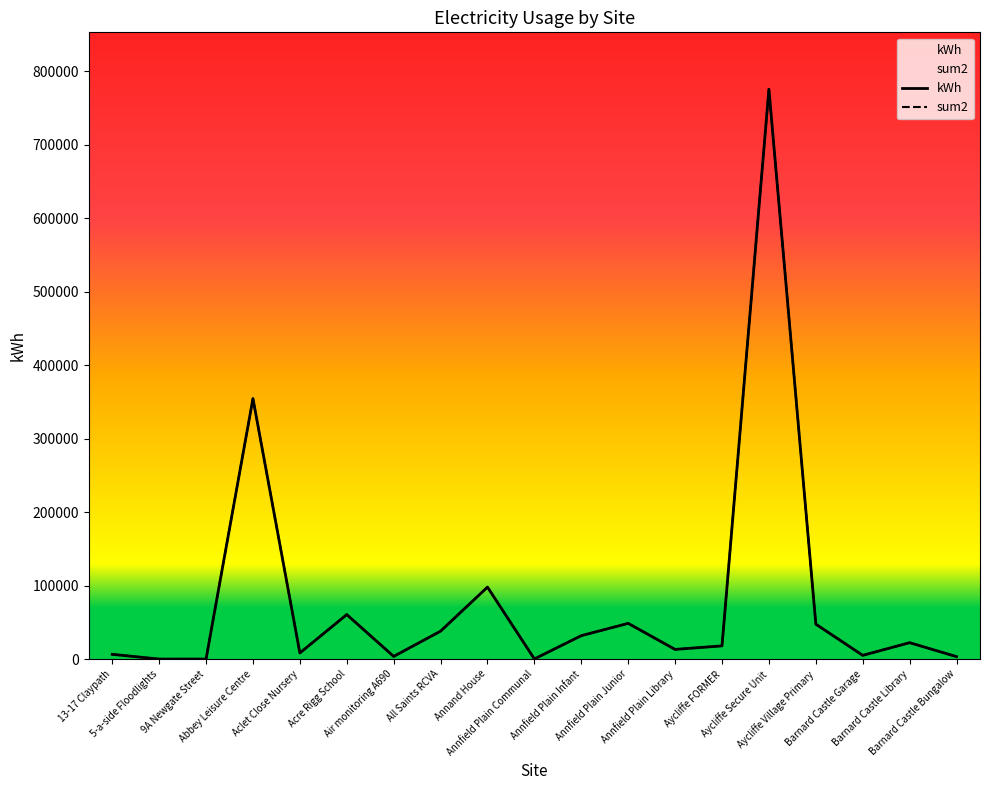

Between Acre Rigg School and Annfield Plain Communal, which series saw the biggest shift?

kWh